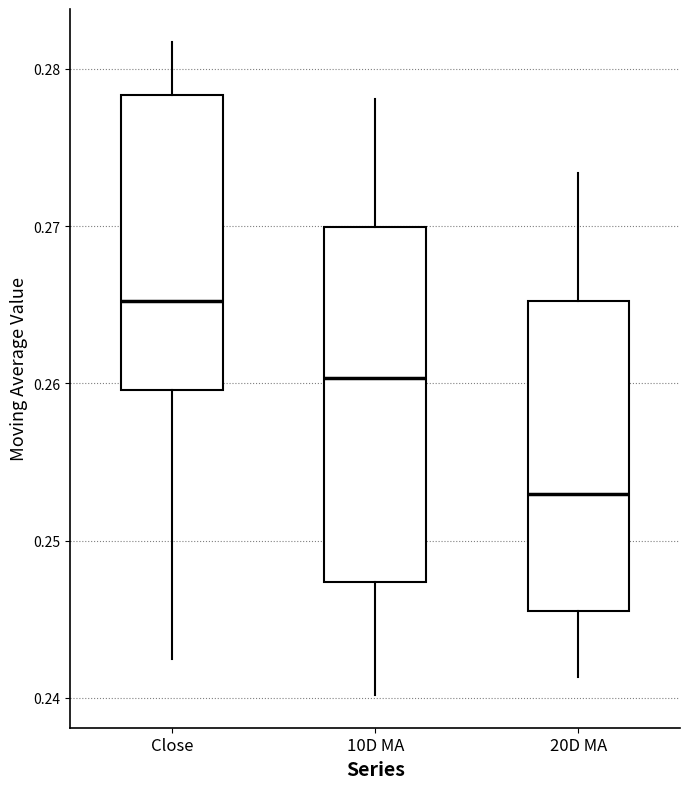

Which box is the tallest, from its lower edge to its upper edge?

10D MA